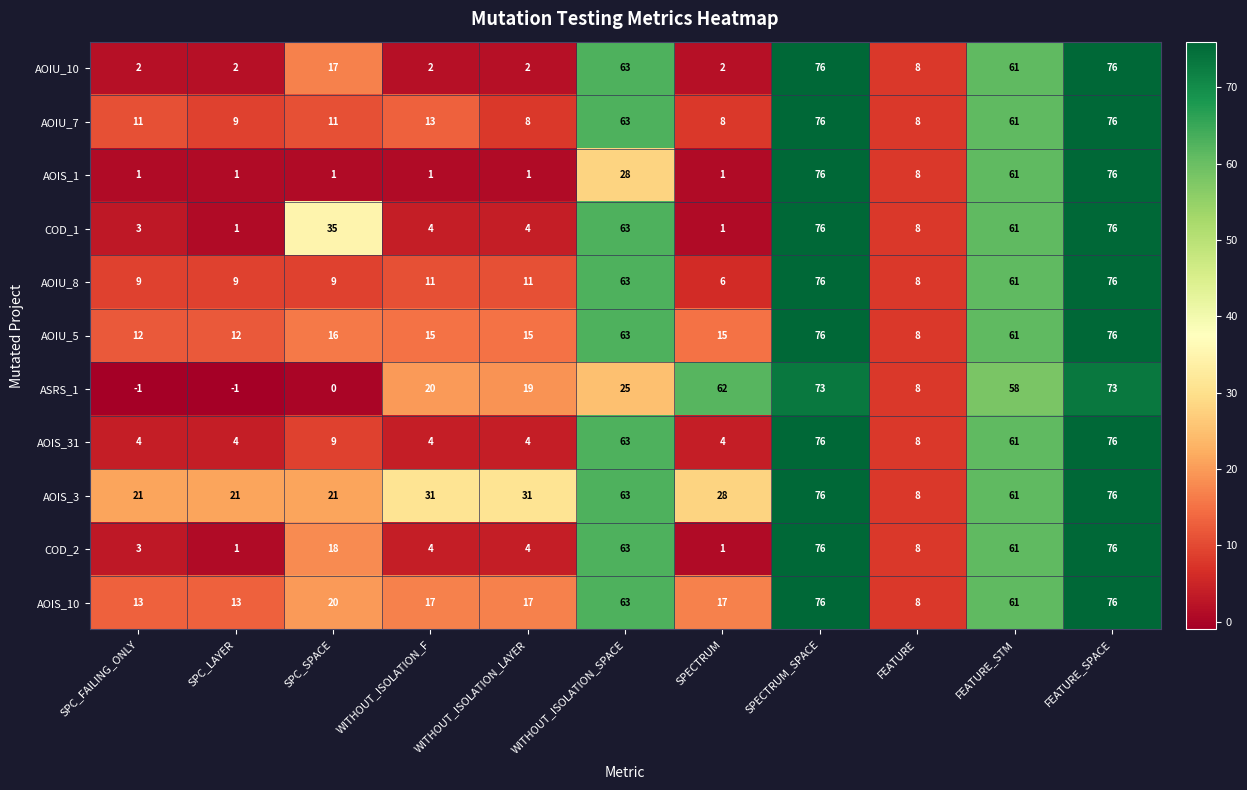

What is the difference between the highest and lowest values at SPC_FAILING_ONLY?

22